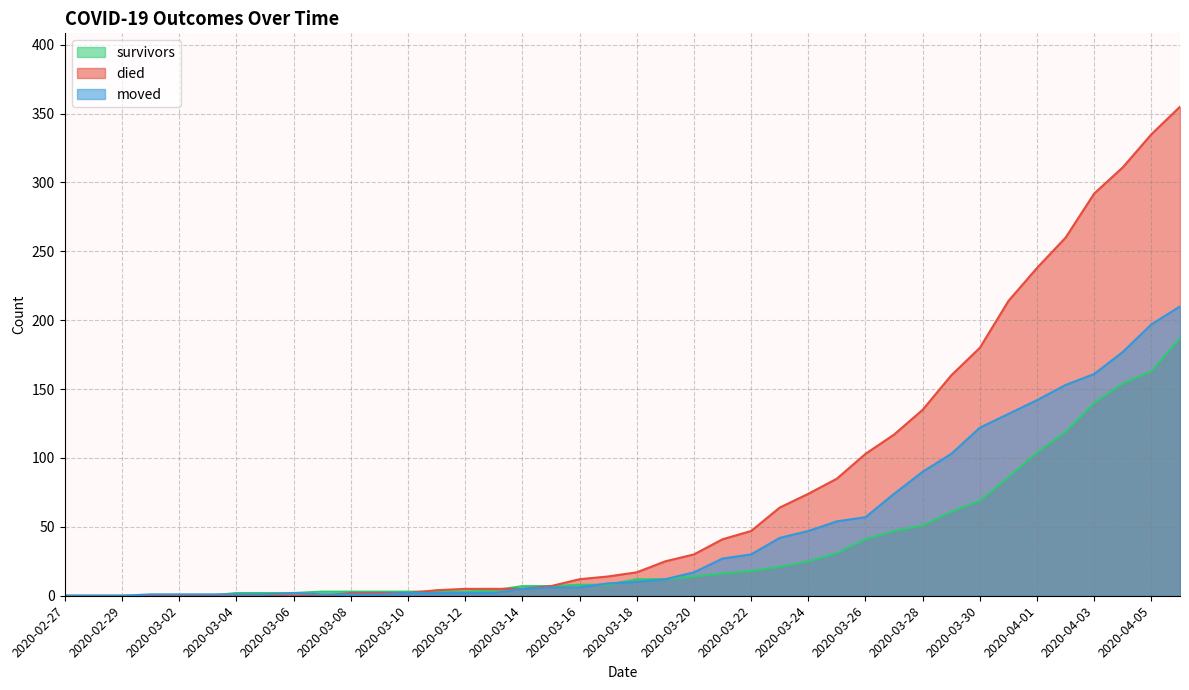

The value of died at 2020-02-27 is 0. True or false?

True